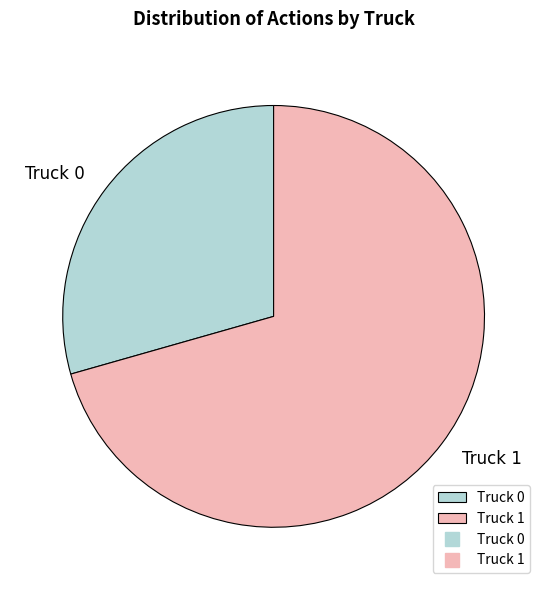

How many slices are in this pie chart?

2